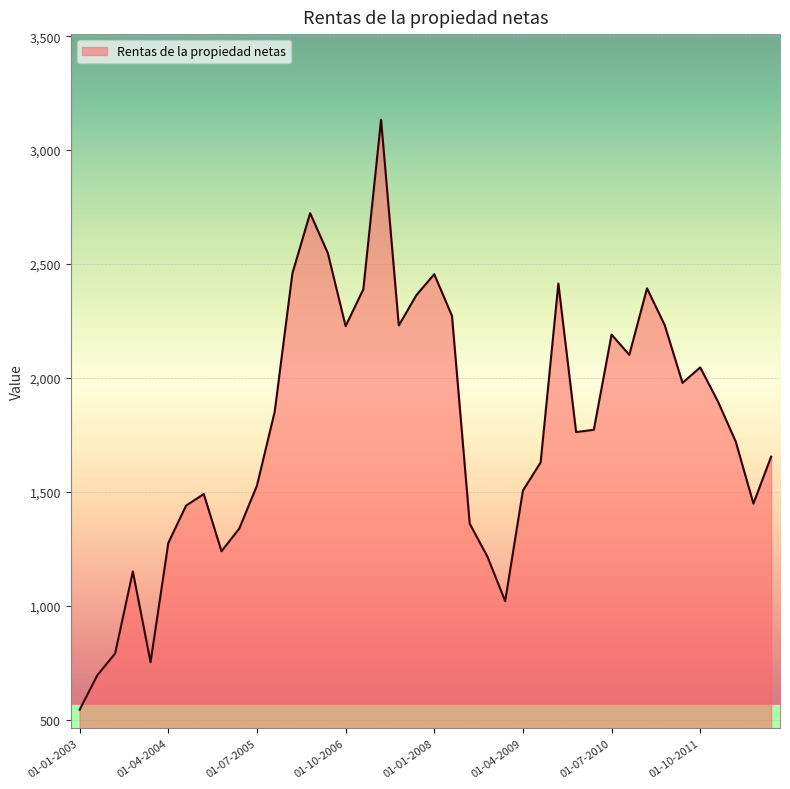

What is the smallest value displayed?

543